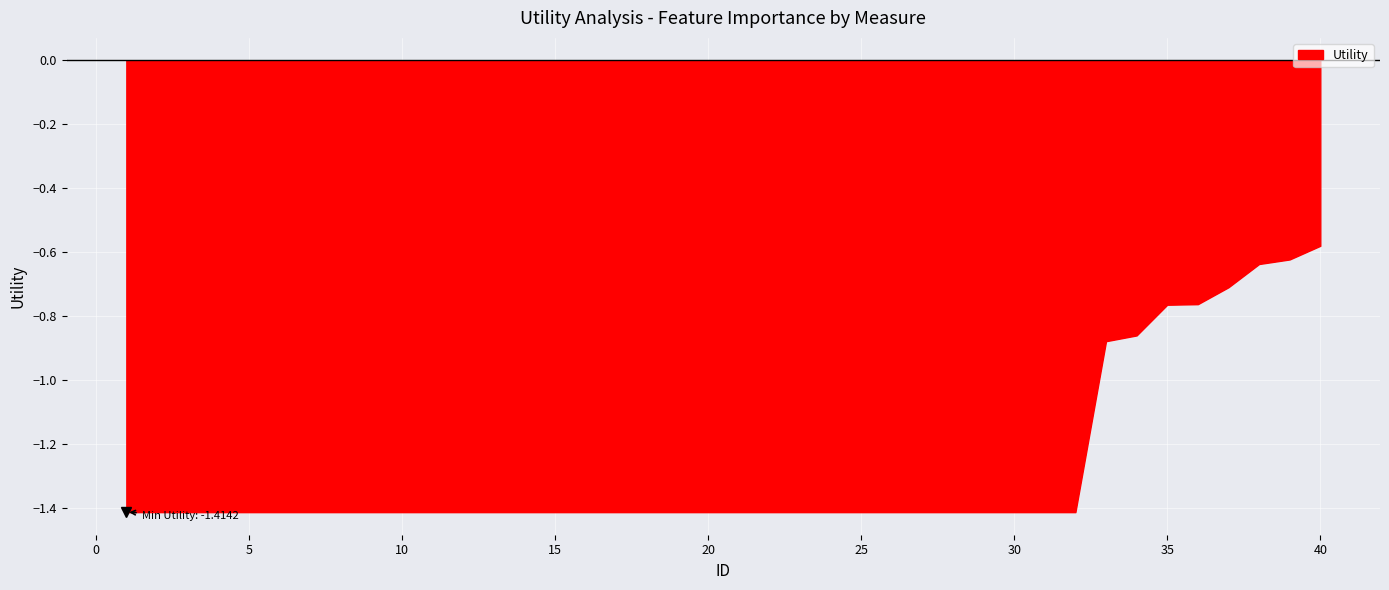

What is the minimum value shown in the chart?

-1.4